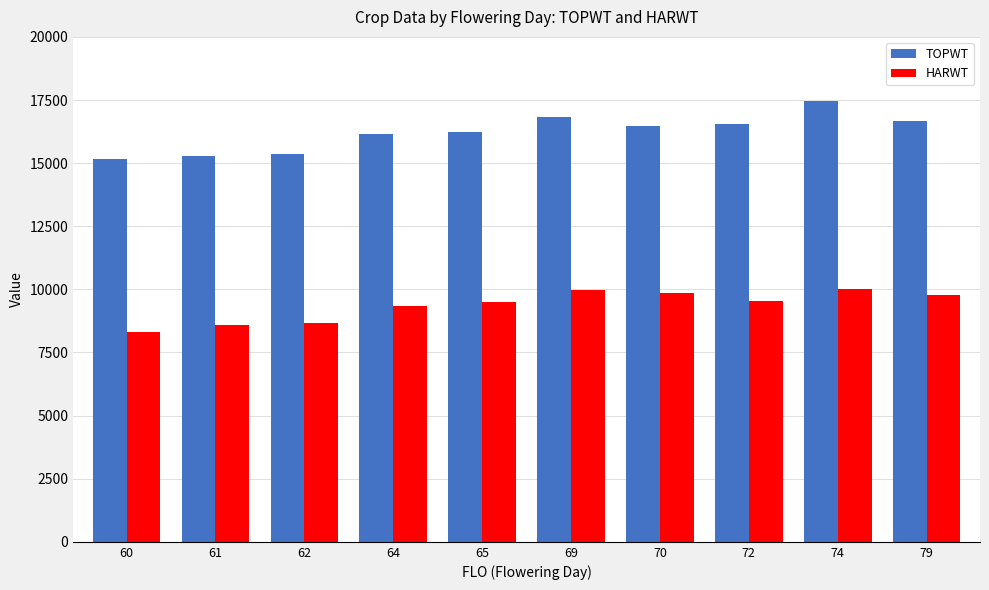

Count the number of data series in this chart.

2